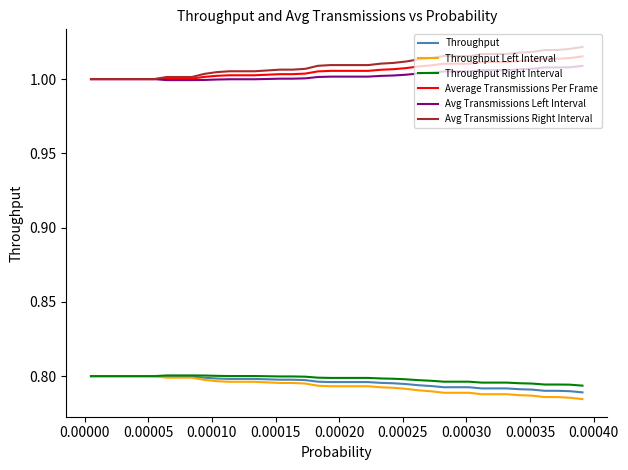

True or false: Avg Transmissions Left Interval and Throughput cross at least once.

False